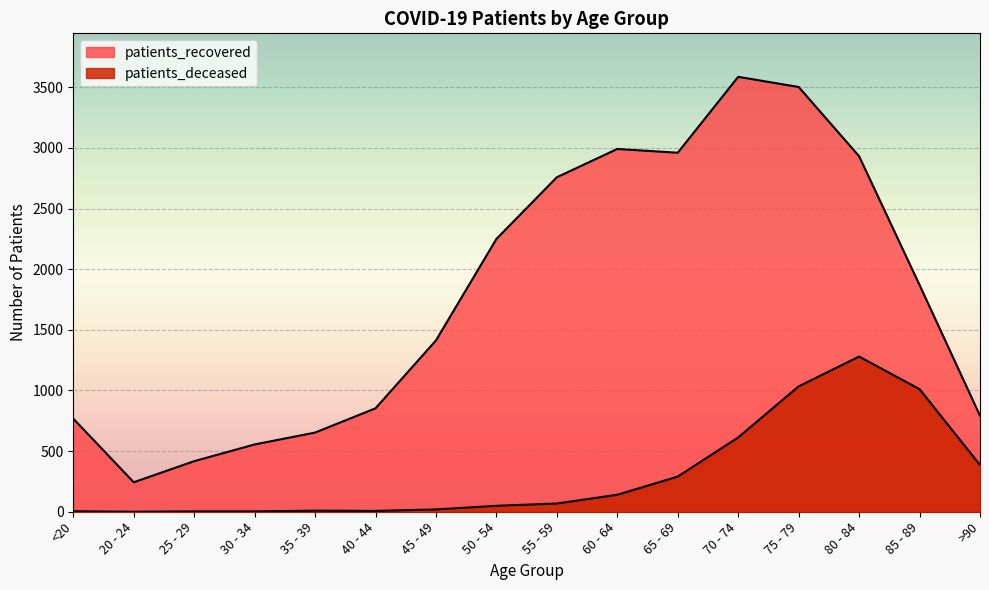

Is it true that patients_deceased equals 3 at 30 - 34?

True